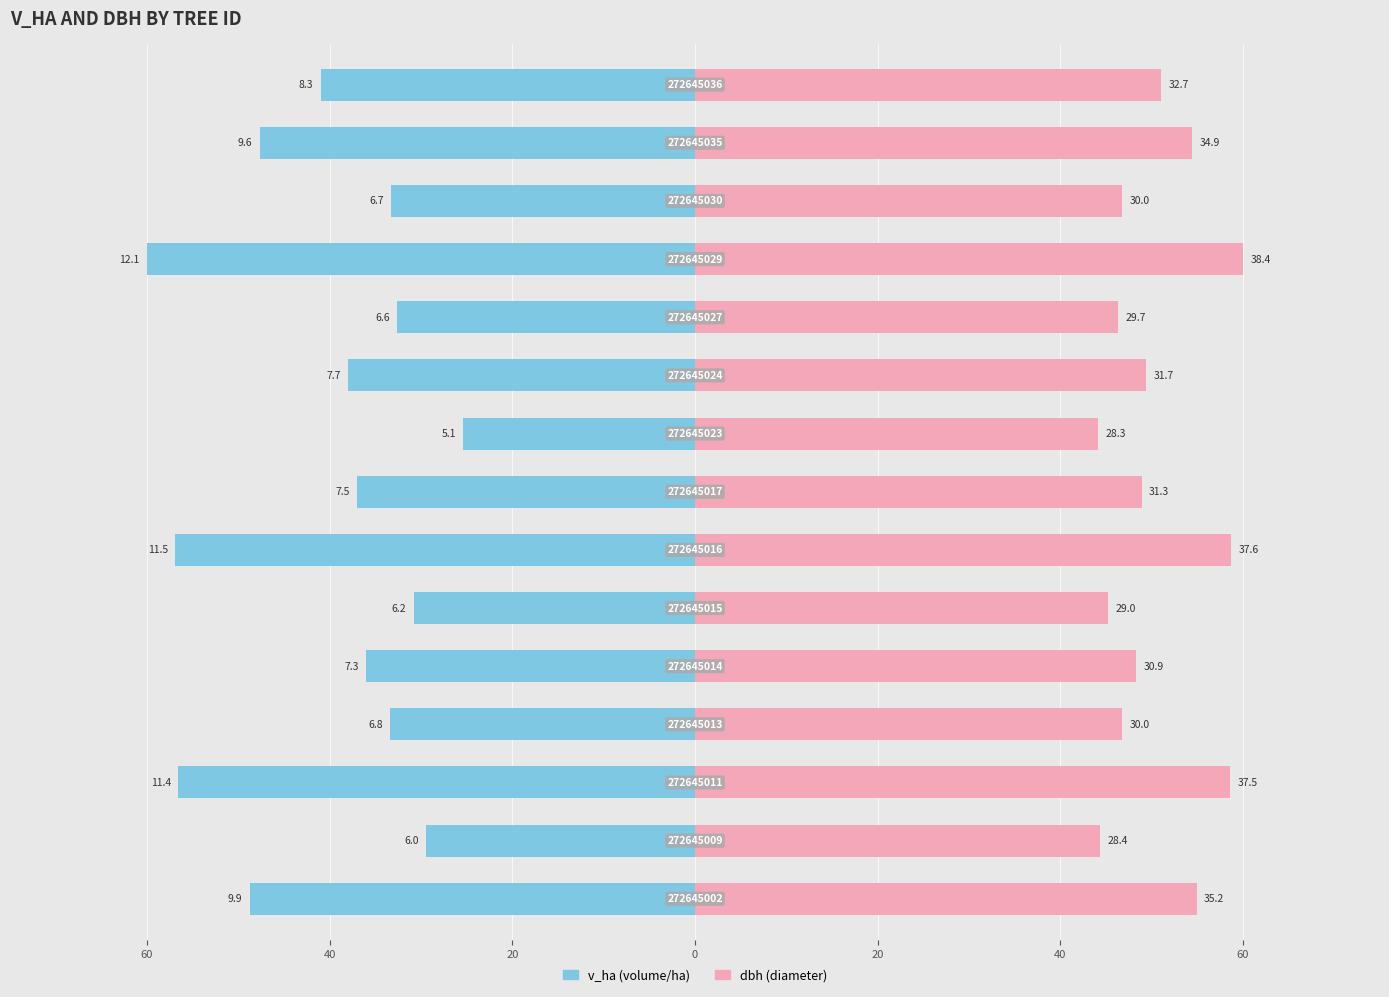

True or false: dbh has a value of 90.2 at 14.

False